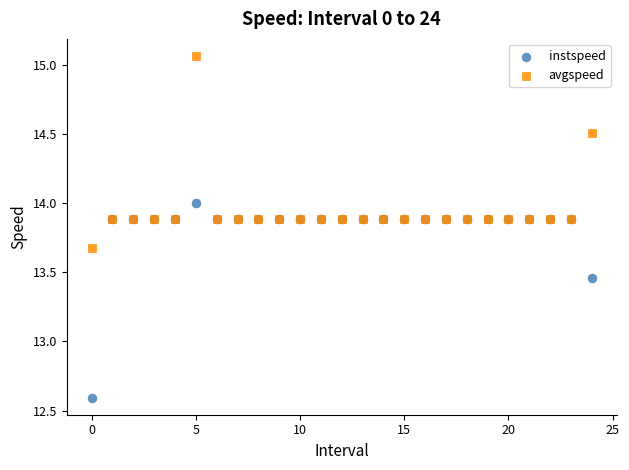

Which series has the largest Y range (max minus min)?

instspeed